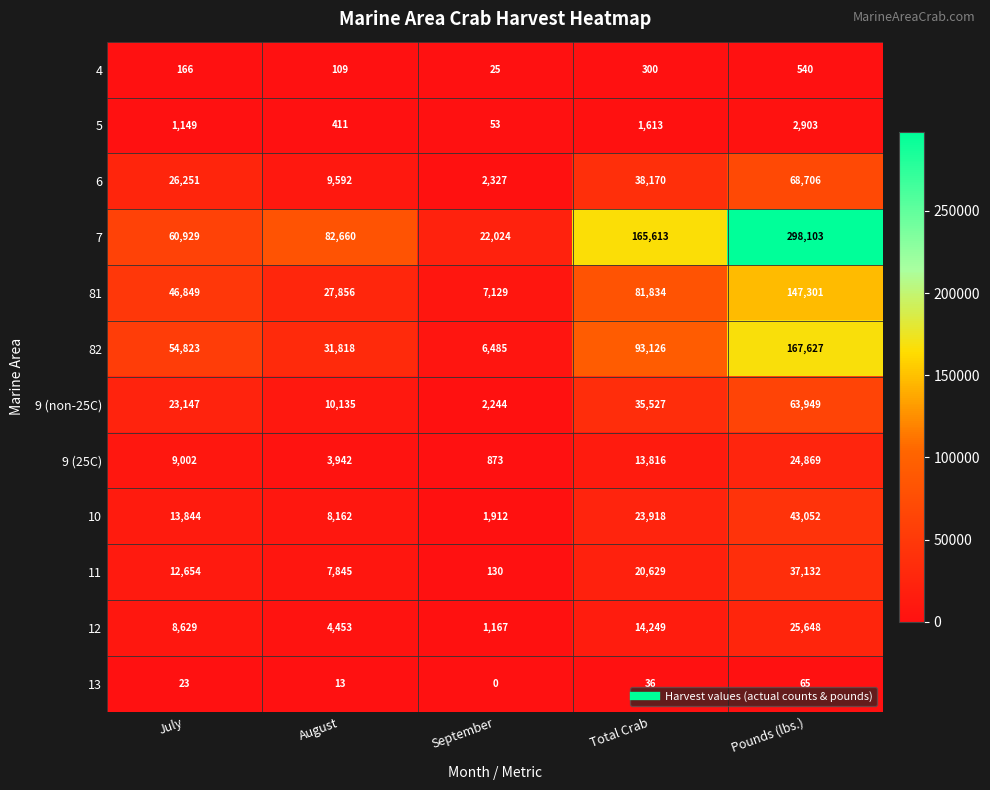

Rank the series by their maximum value, from highest to lowest.

7, 82, 81, 6, 9 (non-25C), 10, 11, 12, 9 (25C), 5, 4, 13